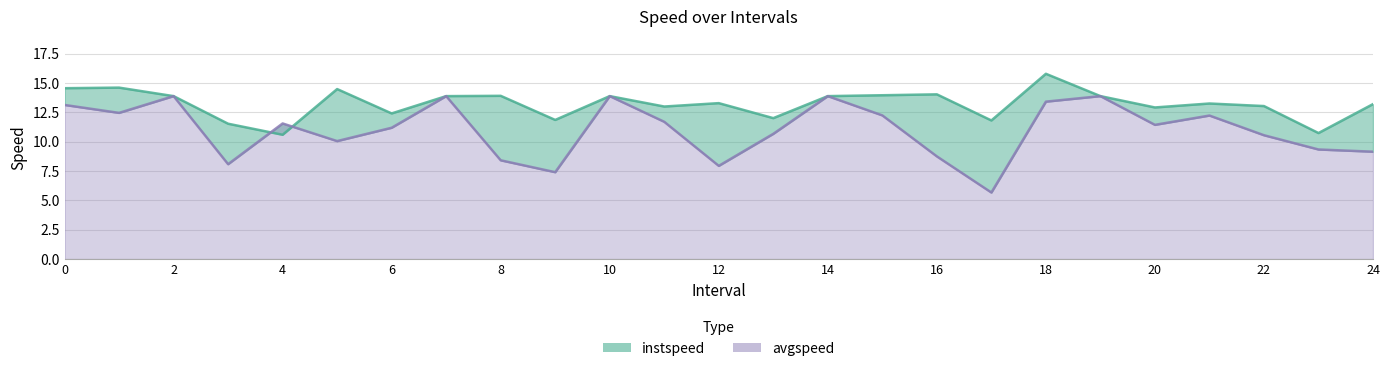

At how many categories does at least one series exceed 11?

24